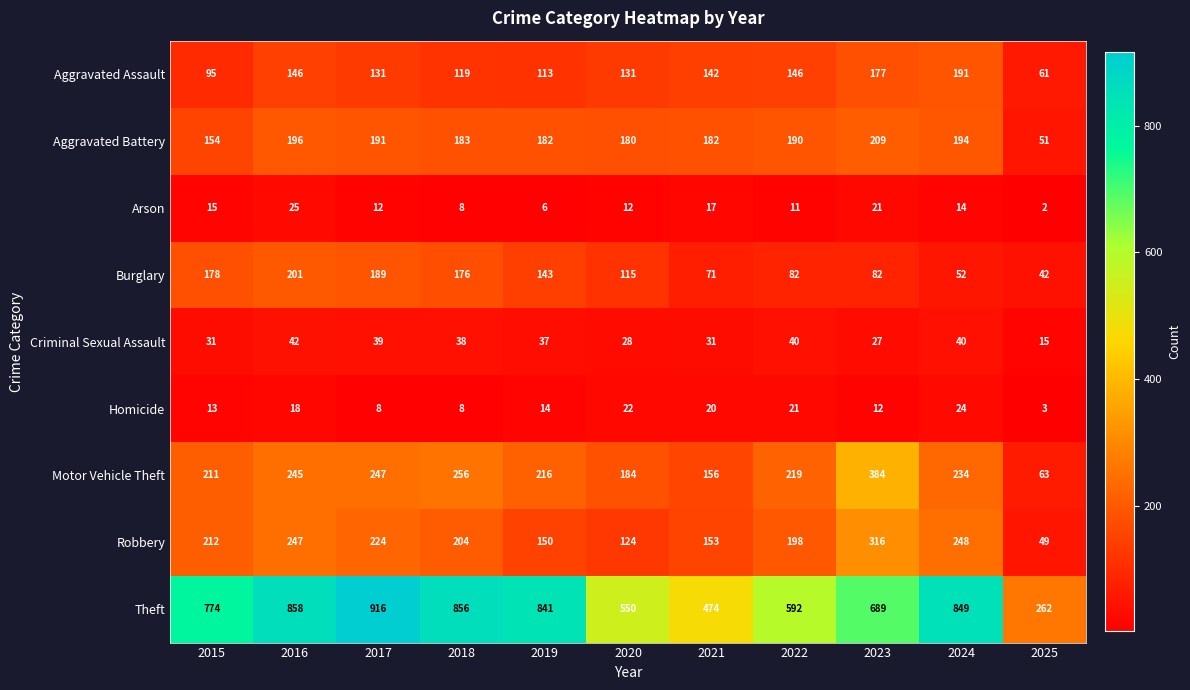

Where is Criminal Sexual Assault nearest to the value 28?

2020